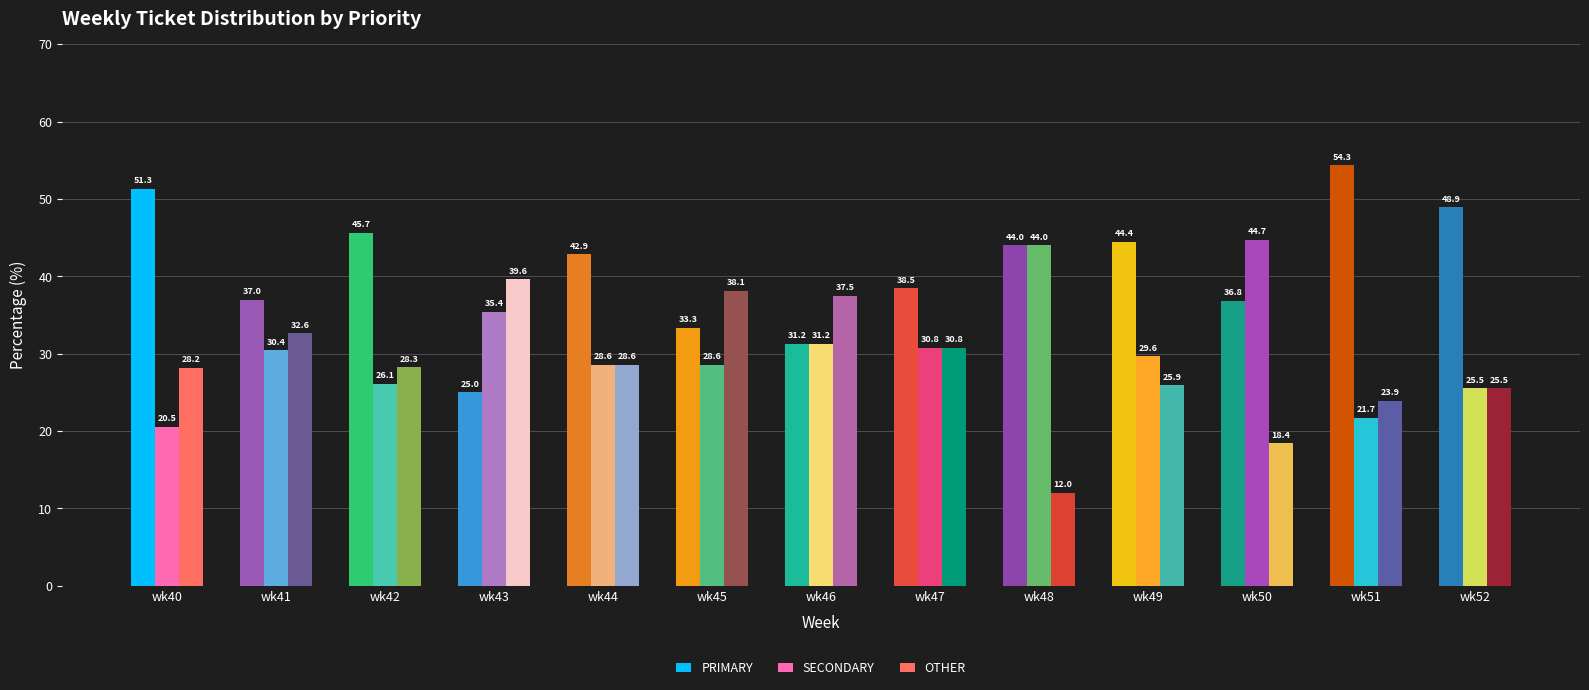

At which category does the chart reach its minimum across all series?

wk48